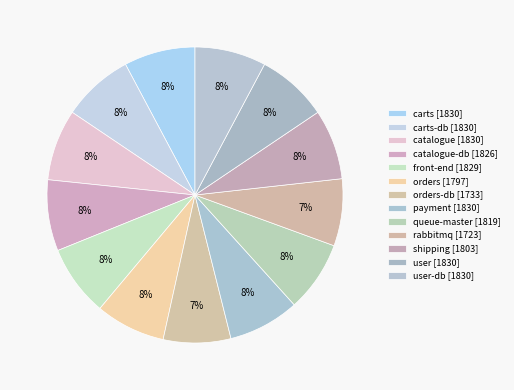

Which category has the biggest portion of the pie?

carts